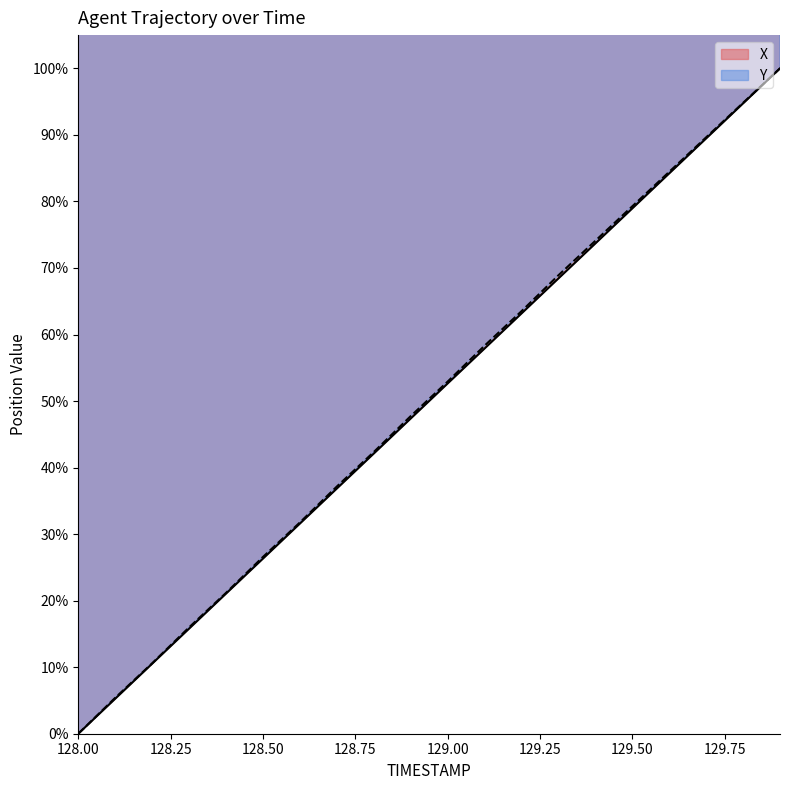

Which category has the highest value across all series?

129.9